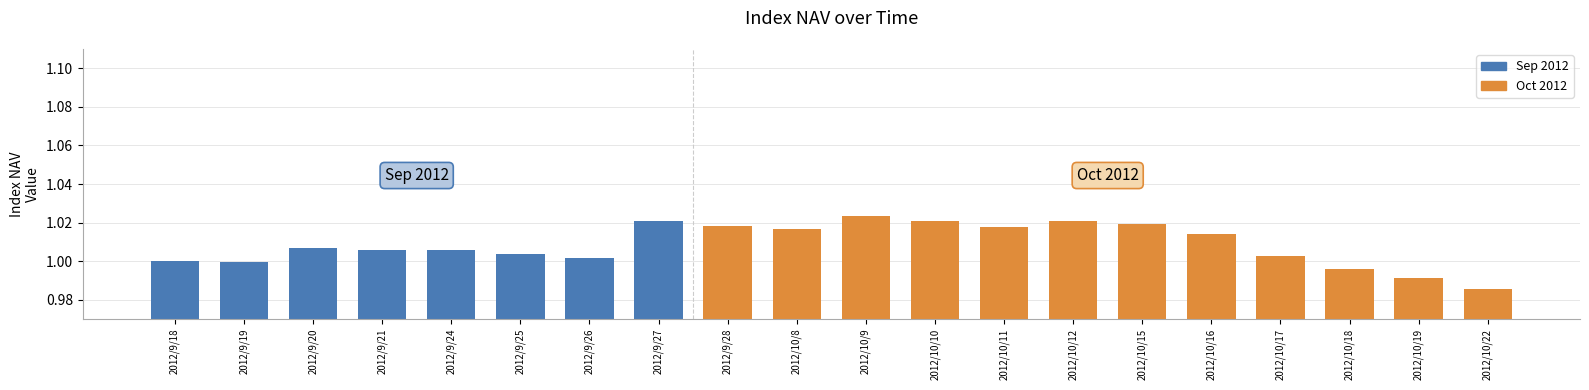

The value at 2012/10/10 is 1.0. True or false?

True